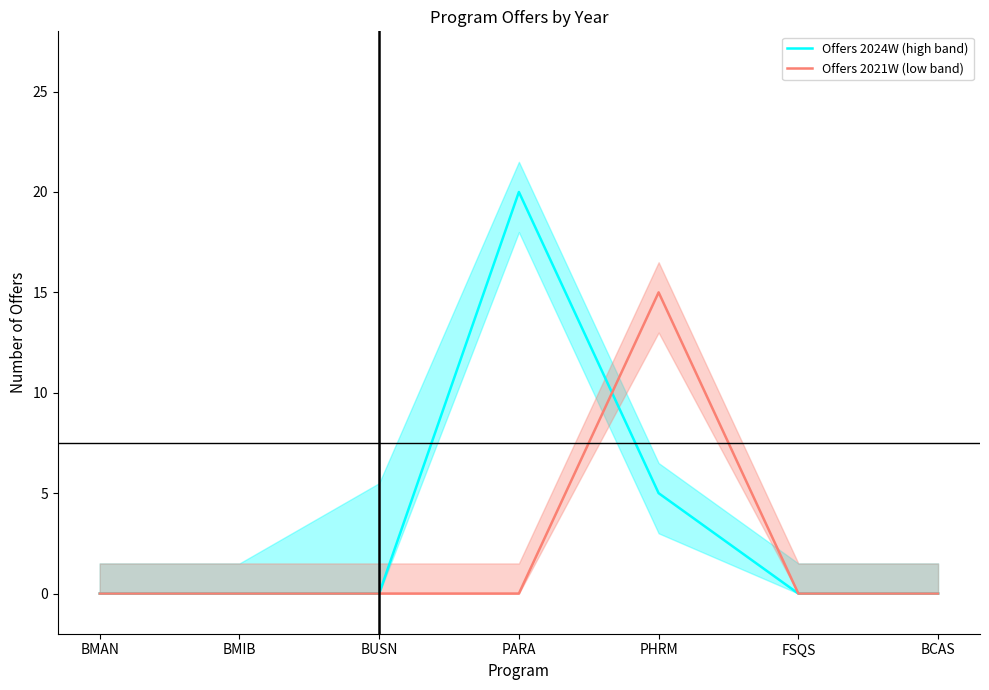

Is the value of Offers 2021W (low band) at BMIB greater than the value of Offers 2024W (high band) at BUSN?

No